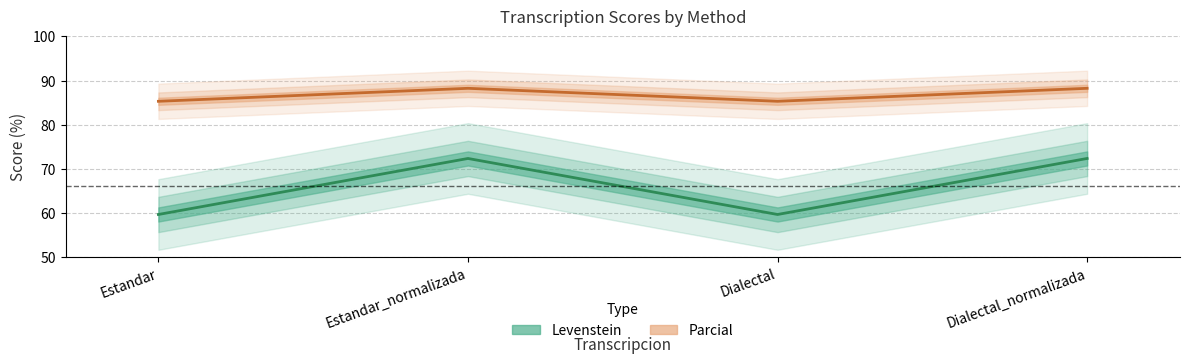

Which category has the highest value in the Parcial series?

Estandar_normalizada